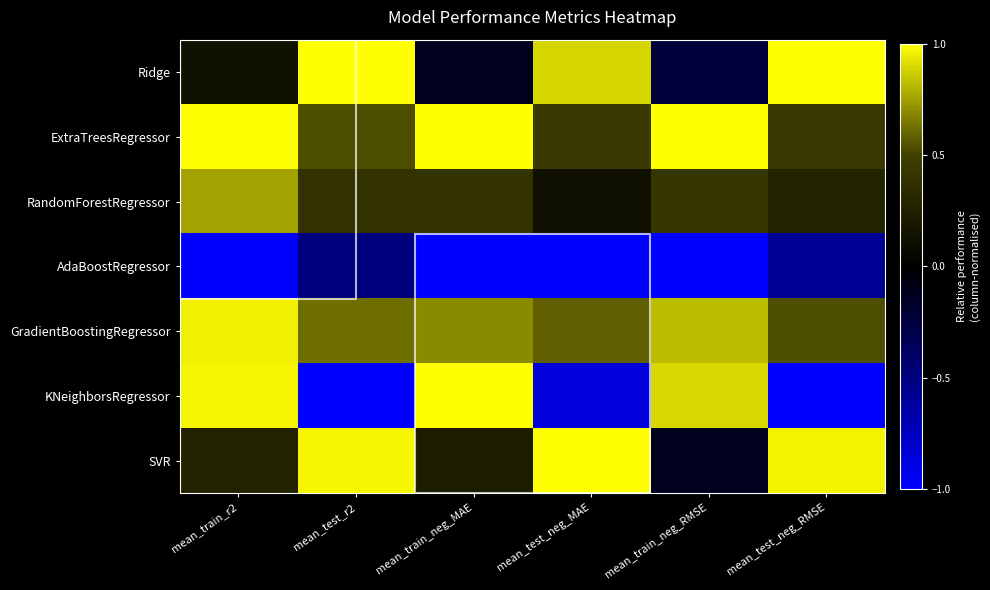

Is the value of SVR at mean_test_neg_MAE greater than the value of ExtraTreesRegressor at mean_test_neg_MAE?

Yes